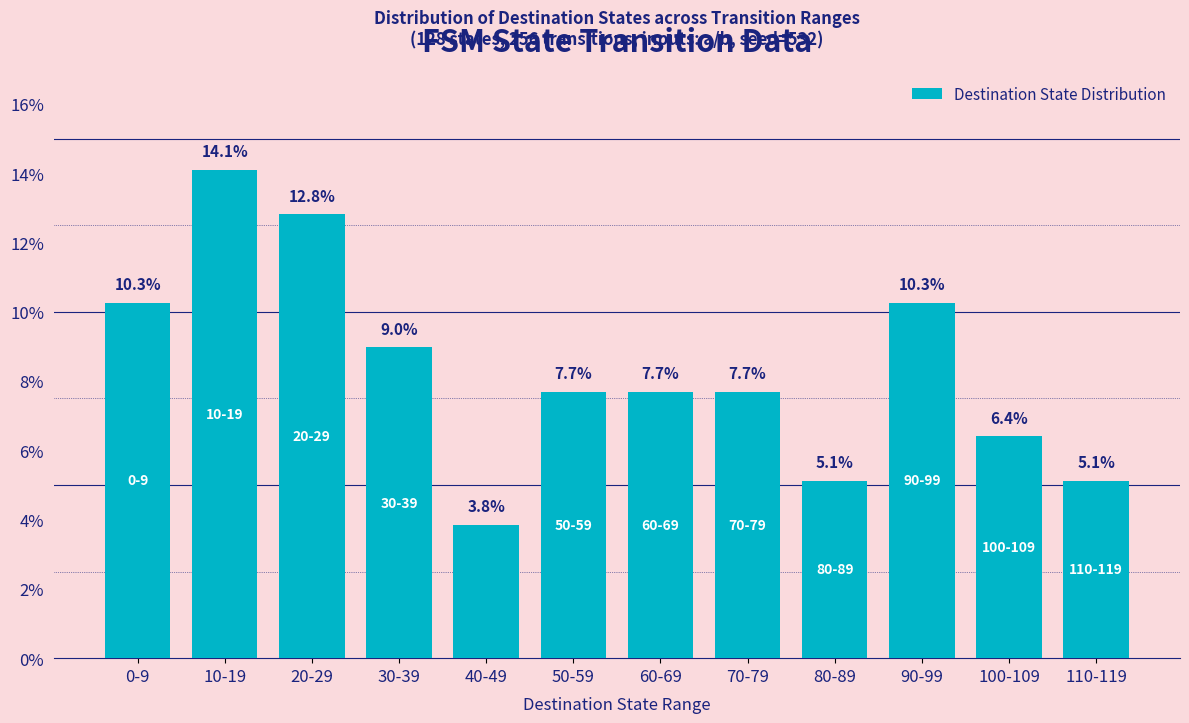

Reading right to left, what are all the values shown in this chart?

5.1	6.4	10.3	5.1	7.7	7.7	7.7	3.8	9.0	12.8	14.1	10.3